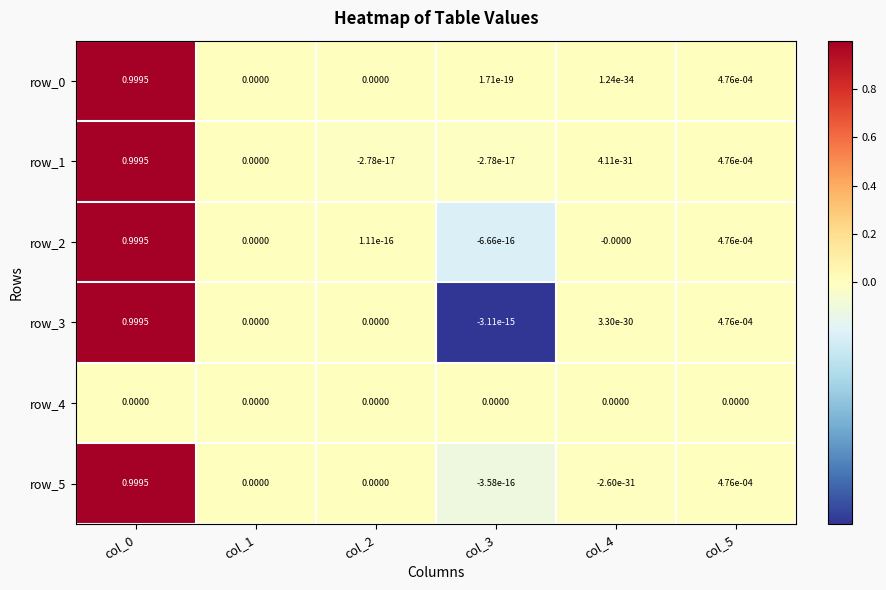

The row_0 series shows 0.0 at col_3. True or false?

False